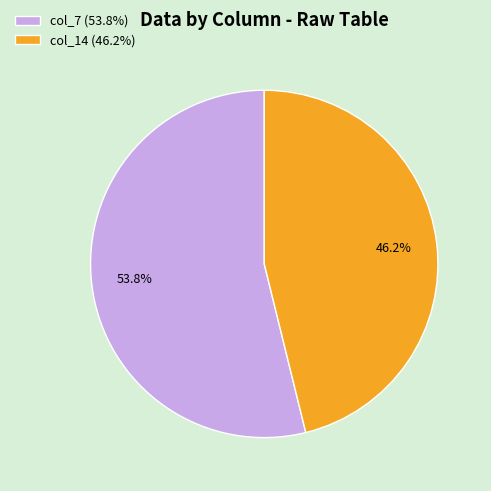

What is the ratio of the value at col_7 (53.8%) to the value at col_14 (46.2%)?

1.2